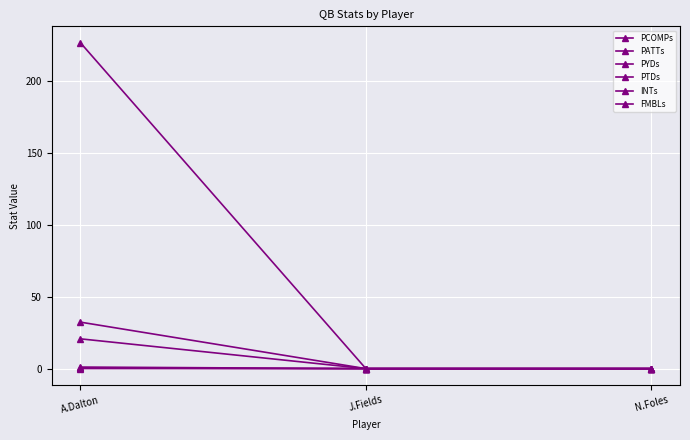

At which label does INTs reach its minimum?

J.Fields